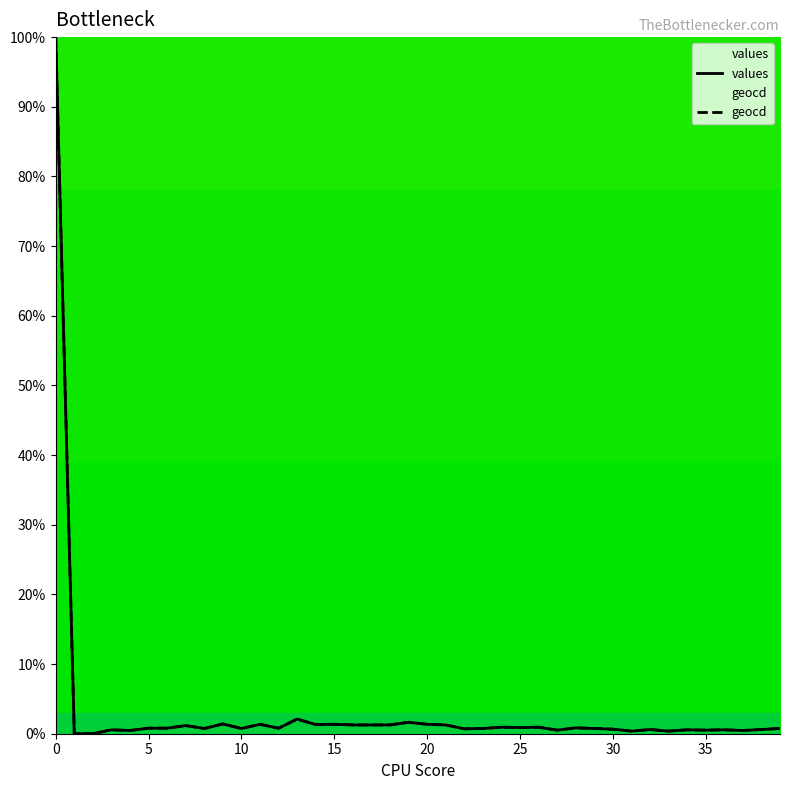

How many categories are shown in the chart?

40